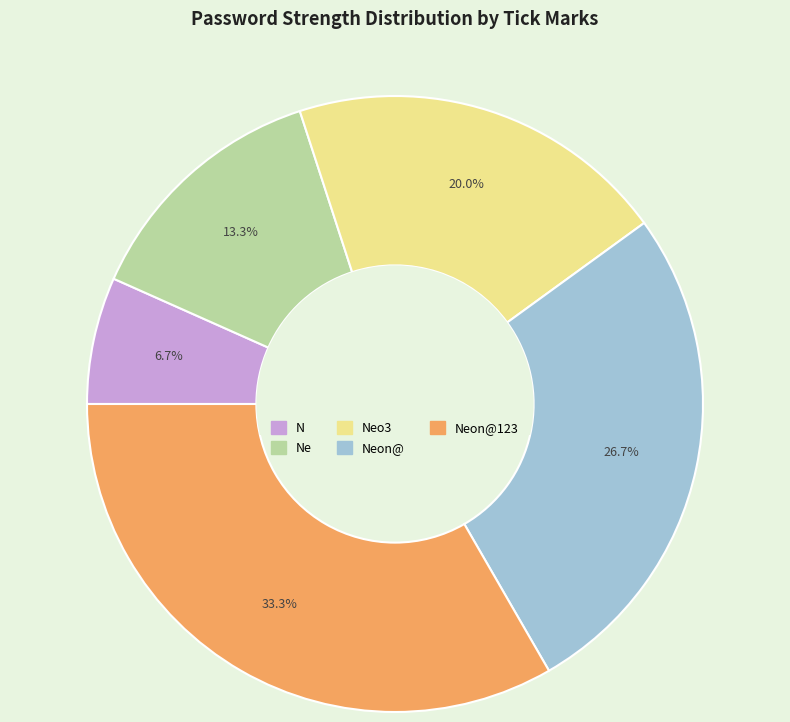

Is there a majority slice in this chart?

No